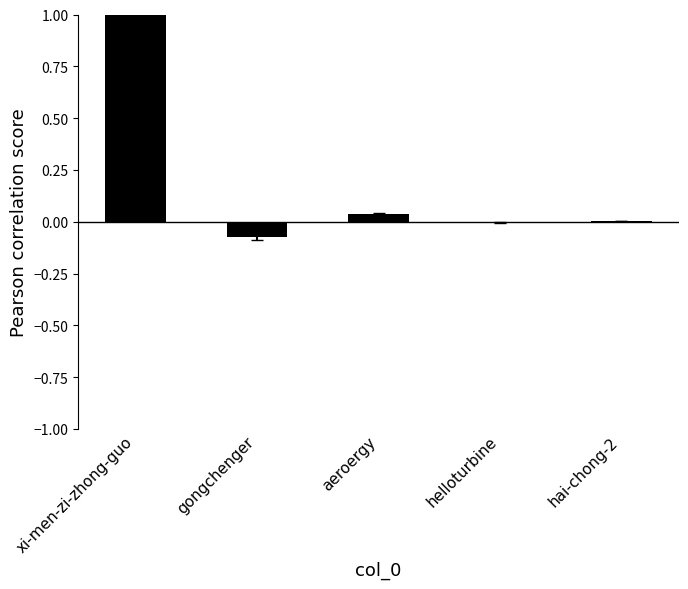

What is the greatest value displayed?

1.0